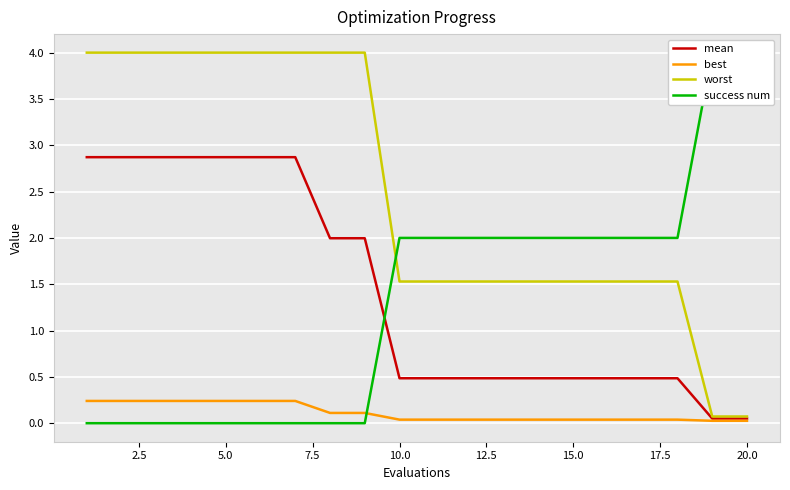

Is this an area chart (filled region under the line)?

No